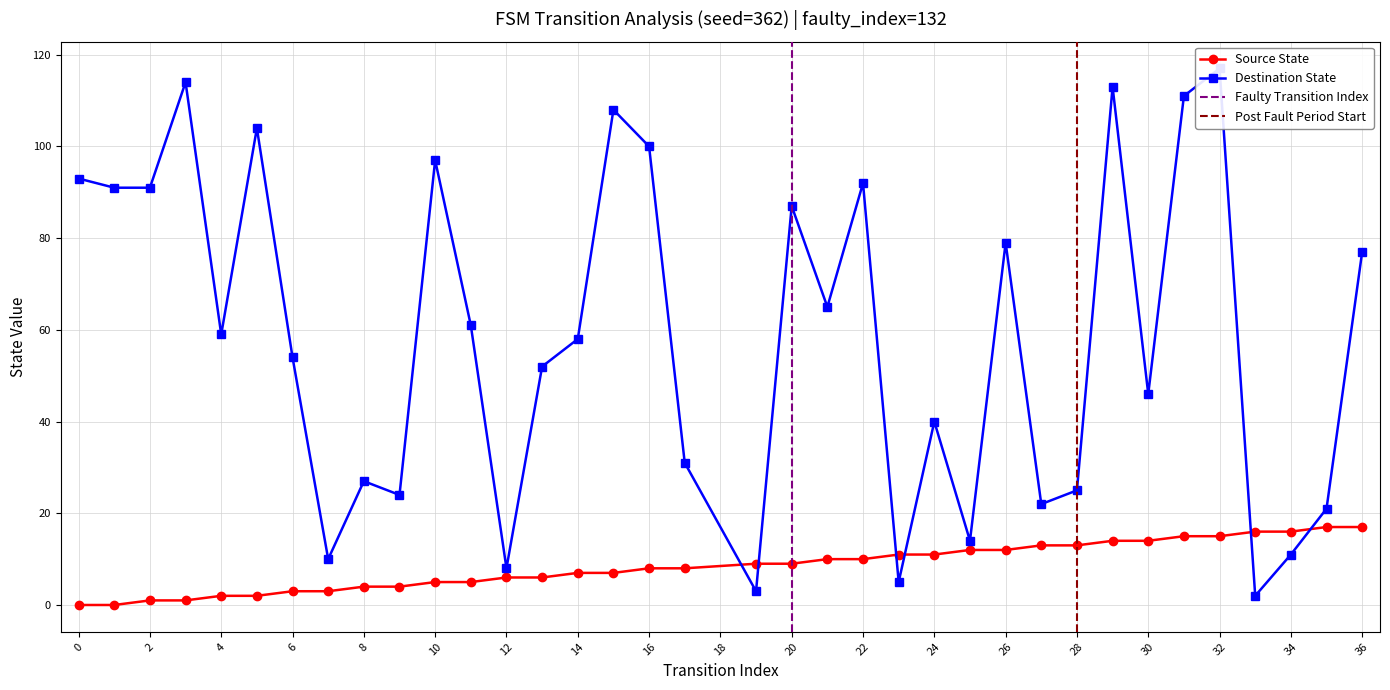

How many values in the destination_state series are below 59?

18